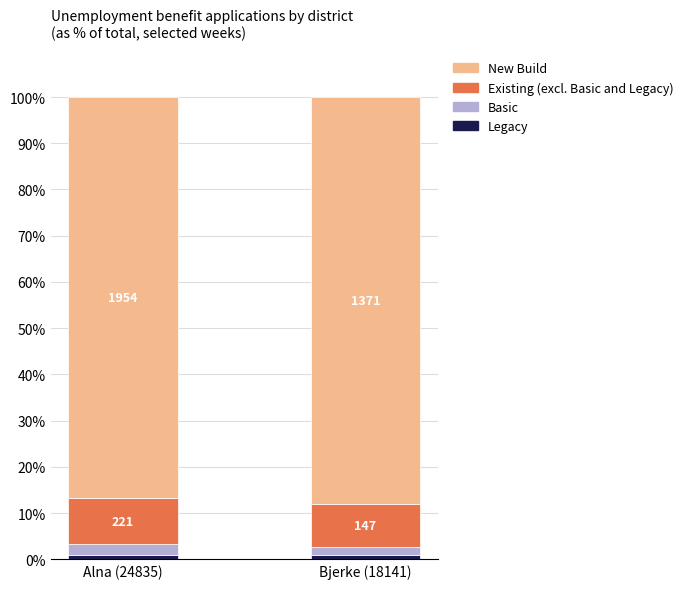

What position from the left is Alna (24835)?

1